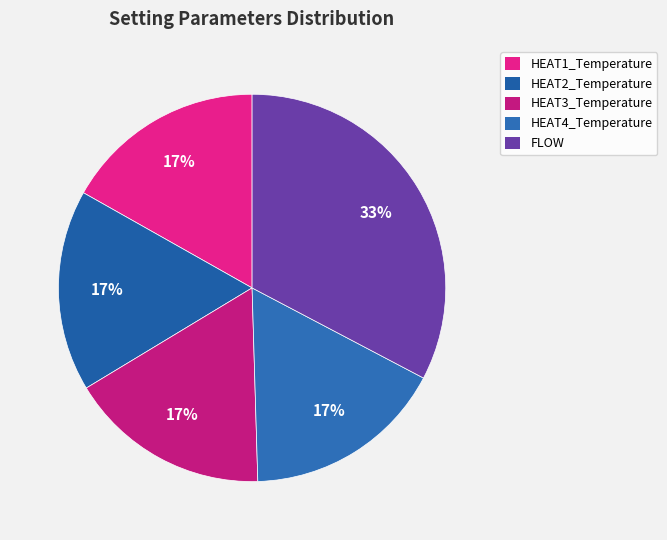

The FLOW slice represents 27% of the pie. True or false?

False